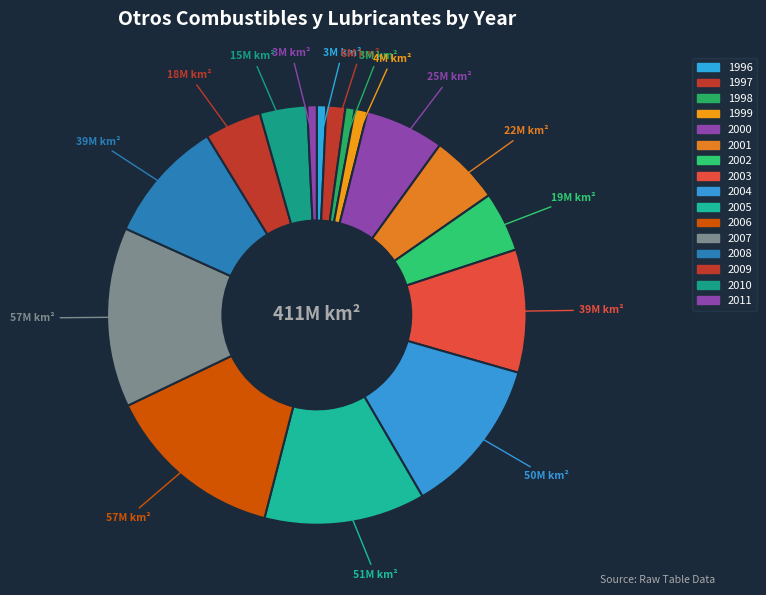

What percentage is the 1998 slice, to the nearest percent?

1%